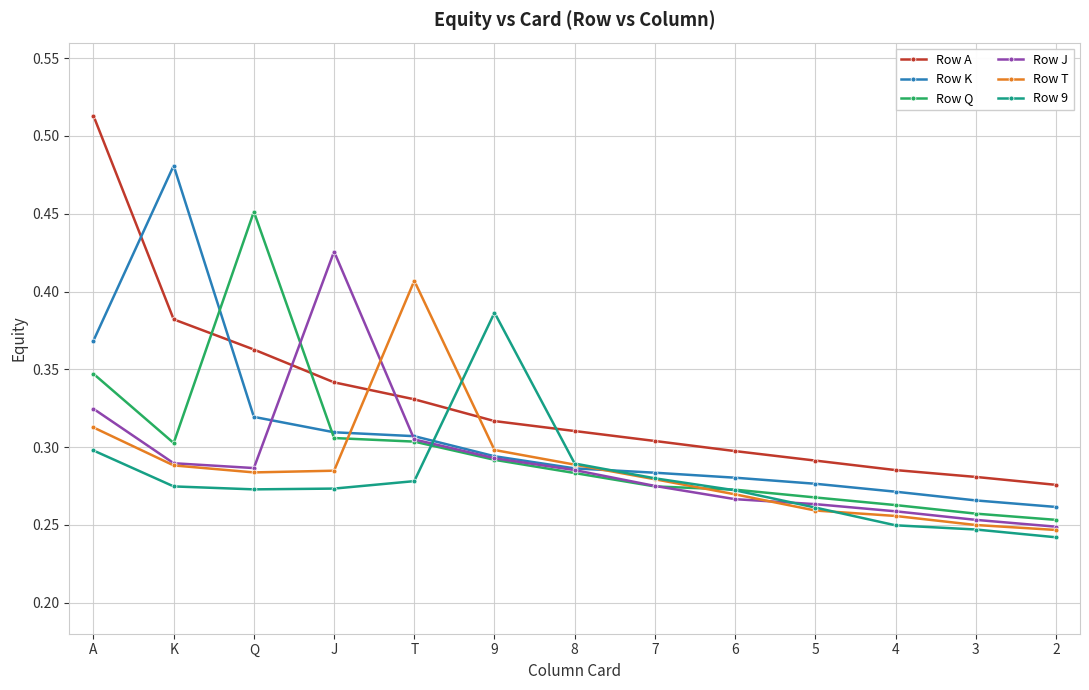

At which label does Row 9 reach its peak?

9